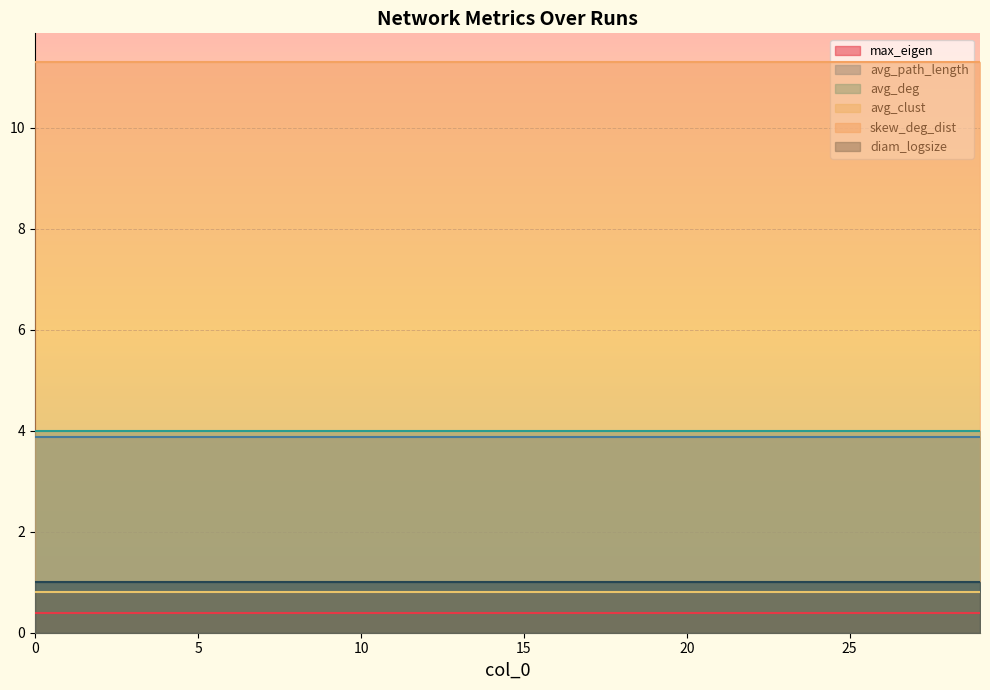

Reading right to left, transcribe all the data shown in this chart.

max_eigen: 29=0.4	28=0.4	27=0.4	26=0.4	25=0.4	24=0.4	23=0.4	22=0.4	21=0.4	20=0.4	19=0.4	18=0.4	17=0.4	16=0.4	15=0.4	14=0.4	13=0.4	12=0.4	11=0.4	10=0.4	9=0.4	8=0.4	7=0.4	6=0.4	5=0.4	4=0.4	3=0.4	2=0.4	1=0.4	0=0.4
avg_path_length: 29=3.9	28=3.9	27=3.9	26=3.9	25=3.9	24=3.9	23=3.9	22=3.9	21=3.9	20=3.9	19=3.9	18=3.9	17=3.9	16=3.9	15=3.9	14=3.9	13=3.9	12=3.9	11=3.9	10=3.9	9=3.9	8=3.9	7=3.9	6=3.9	5=3.9	4=3.9	3=3.9	2=3.9	1=3.9	0=3.9
avg_deg: 29=4.0	28=4.0	27=4.0	26=4.0	25=4.0	24=4.0	23=4.0	22=4.0	21=4.0	20=4.0	19=4.0	18=4.0	17=4.0	16=4.0	15=4.0	14=4.0	13=4.0	12=4.0	11=4.0	10=4.0	9=4.0	8=4.0	7=4.0	6=4.0	5=4.0	4=4.0	3=4.0	2=4.0	1=4.0	0=4.0
avg_clust: 29=0.8	28=0.8	27=0.8	26=0.8	25=0.8	24=0.8	23=0.8	22=0.8	21=0.8	20=0.8	19=0.8	18=0.8	17=0.8	16=0.8	15=0.8	14=0.8	13=0.8	12=0.8	11=0.8	10=0.8	9=0.8	8=0.8	7=0.8	6=0.8	5=0.8	4=0.8	3=0.8	2=0.8	1=0.8	0=0.8
skew_deg_dist: 29=11.3	28=11.3	27=11.3	26=11.3	25=11.3	24=11.3	23=11.3	22=11.3	21=11.3	20=11.3	19=11.3	18=11.3	17=11.3	16=11.3	15=11.3	14=11.3	13=11.3	12=11.3	11=11.3	10=11.3	9=11.3	8=11.3	7=11.3	6=11.3	5=11.3	4=11.3	3=11.3	2=11.3	1=11.3	0=11.3
diam_logsize: 29=1.0	28=1.0	27=1.0	26=1.0	25=1.0	24=1.0	23=1.0	22=1.0	21=1.0	20=1.0	19=1.0	18=1.0	17=1.0	16=1.0	15=1.0	14=1.0	13=1.0	12=1.0	11=1.0	10=1.0	9=1.0	8=1.0	7=1.0	6=1.0	5=1.0	4=1.0	3=1.0	2=1.0	1=1.0	0=1.0